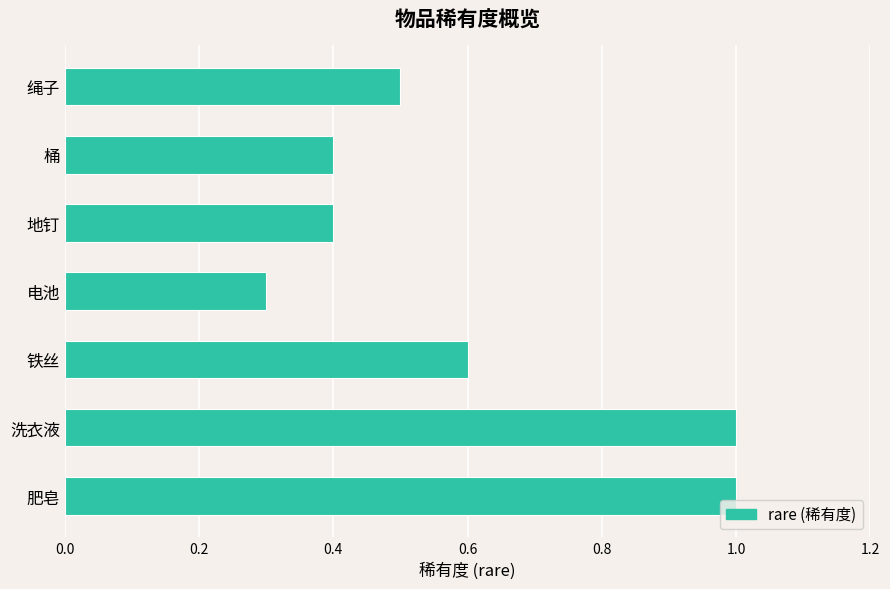

True or false: the data shows 0.6 at 铁丝.

True